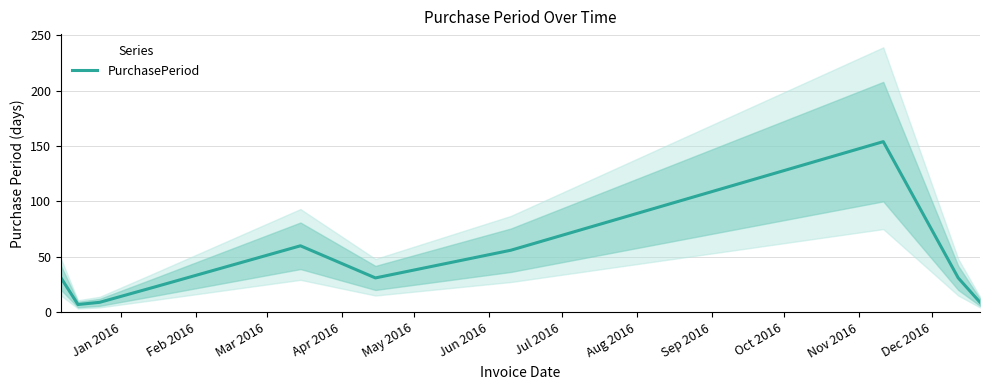

What is the lowest value of the PurchasePeriod series?

7